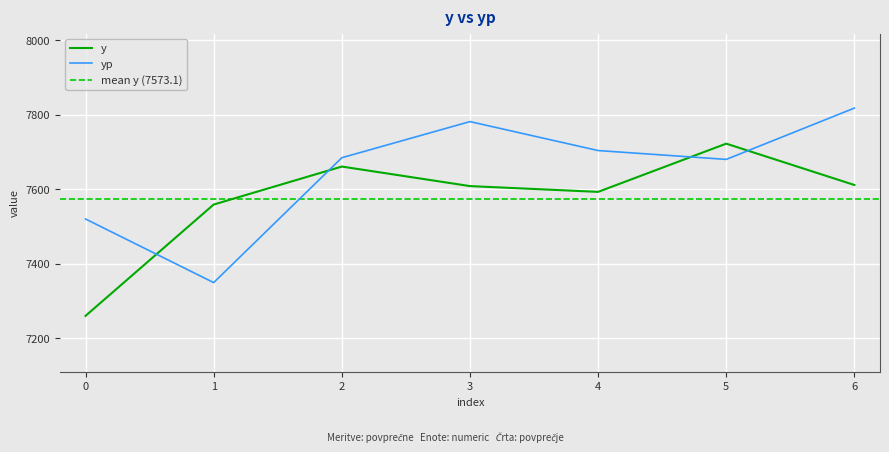

At 2, list the series in order from largest to smallest.

yp, y